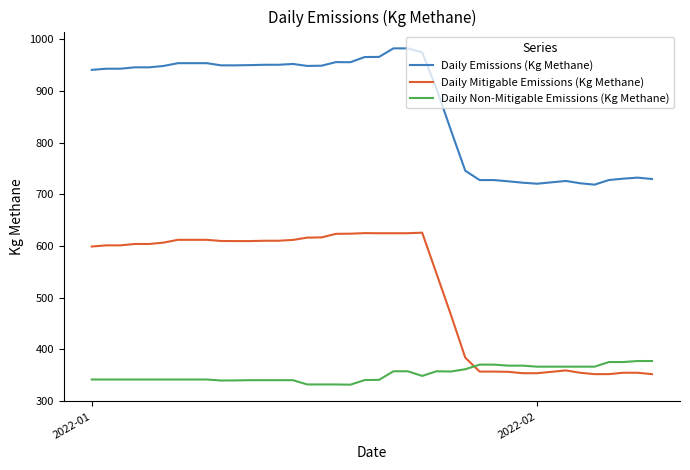

What is the maximum value for Daily Non-Mitigable Emissions (Kg Methane)?

377.5